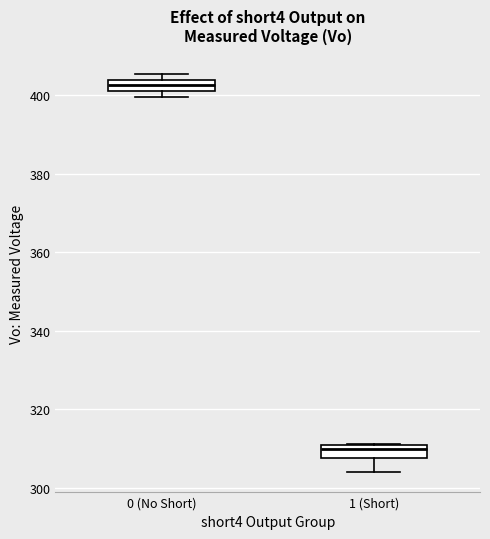

Where is the lower edge of the box for 0 (No Short) on the y-axis? The values are not printed on the chart, so give them approximately, as read against the axis.

402